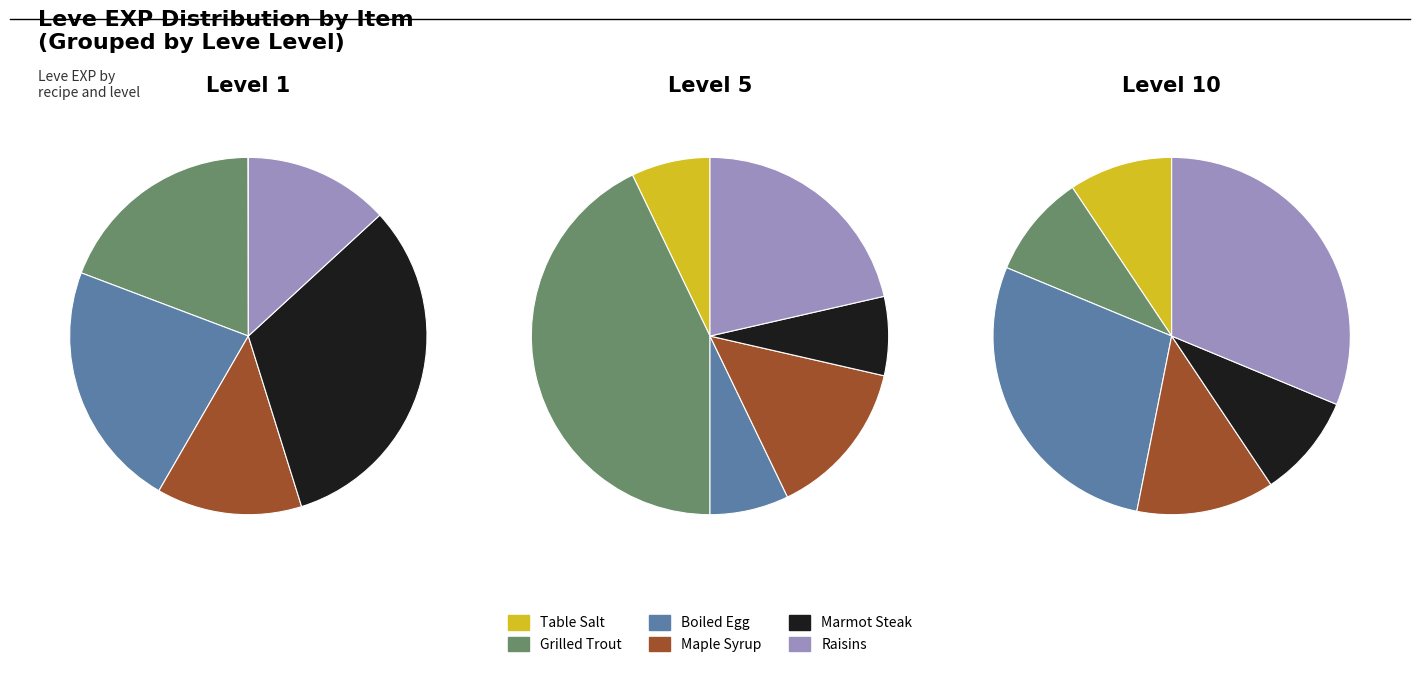

Count the number of slices in the pie.

6